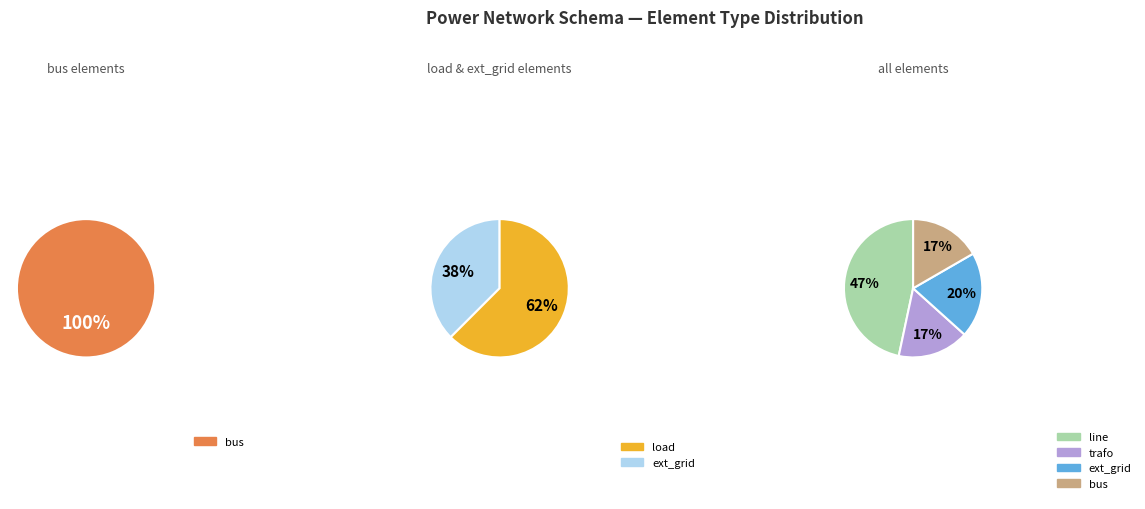

The line slice represents 22% of the pie. True or false?

False